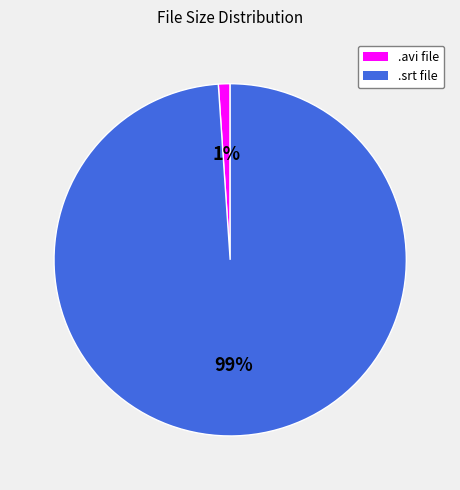

Is there any slice that represents more than half of the pie?

Yes